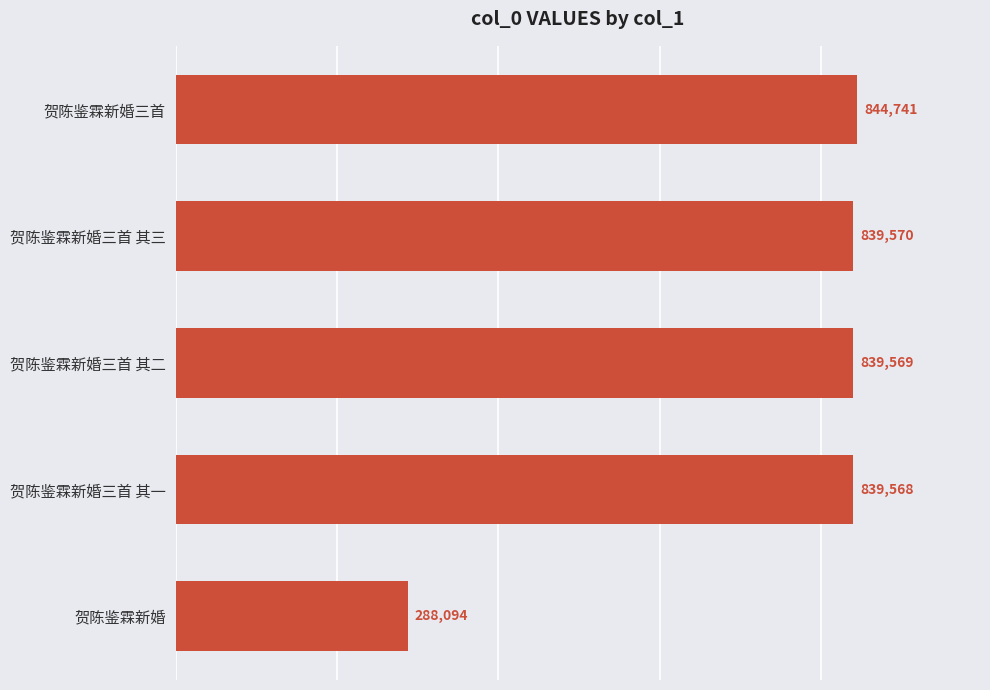

What is the average value?

730308